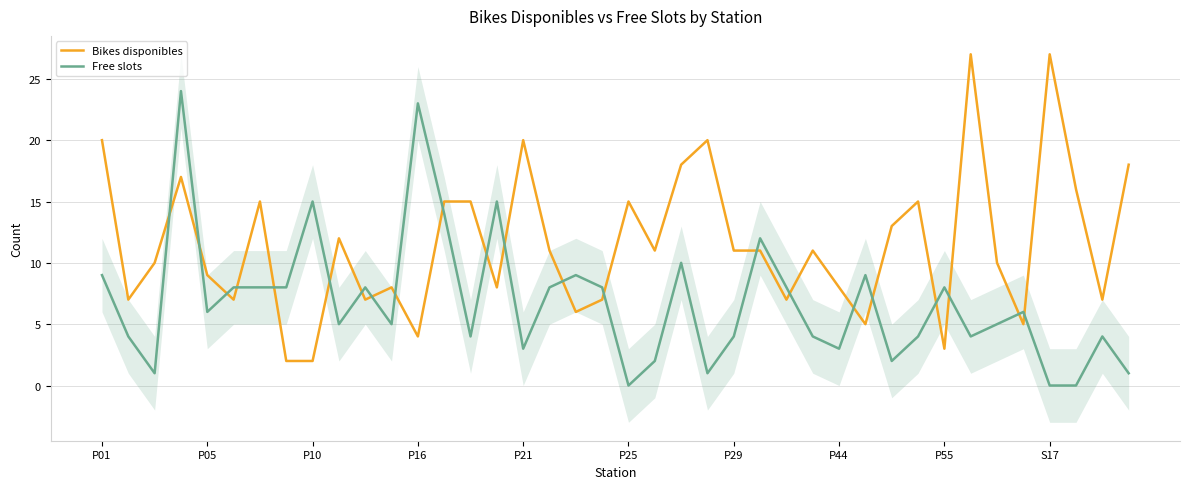

Reading right to left, what are all the values shown in this chart?

Bikes disponibles: 18	7	16	27	5	10	27	3	15	13	5	8	11	7	11	11	20	18	11	15	7	6	11	20	8	15	15	4	8	7	12	2	2	15	7	9	17	10	7	20
Free slots: 1	4	0	0	6	5	4	8	4	2	9	3	4	8	12	4	1	10	2	0	8	9	8	3	15	4	14	23	5	8	5	15	8	8	8	6	24	1	4	9